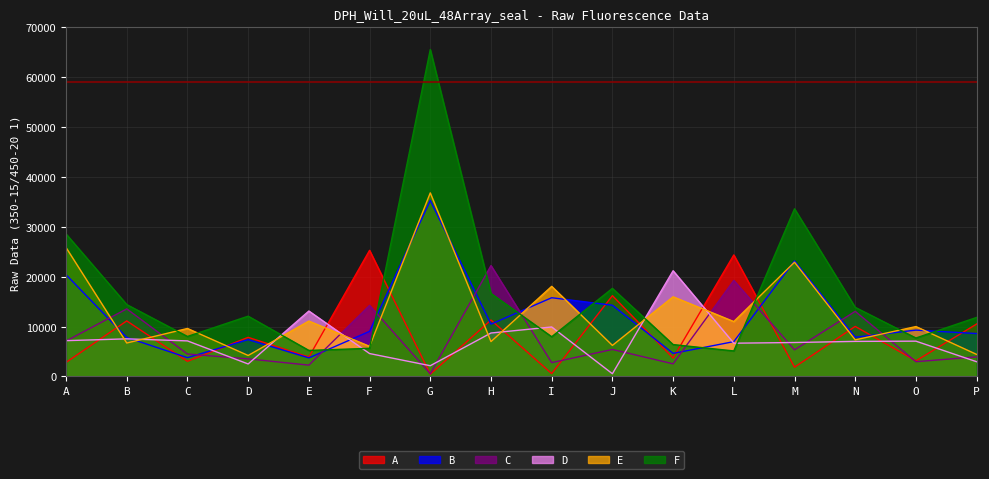

List the series in order of their peak value, lowest first.

D, C, A, B, E, F